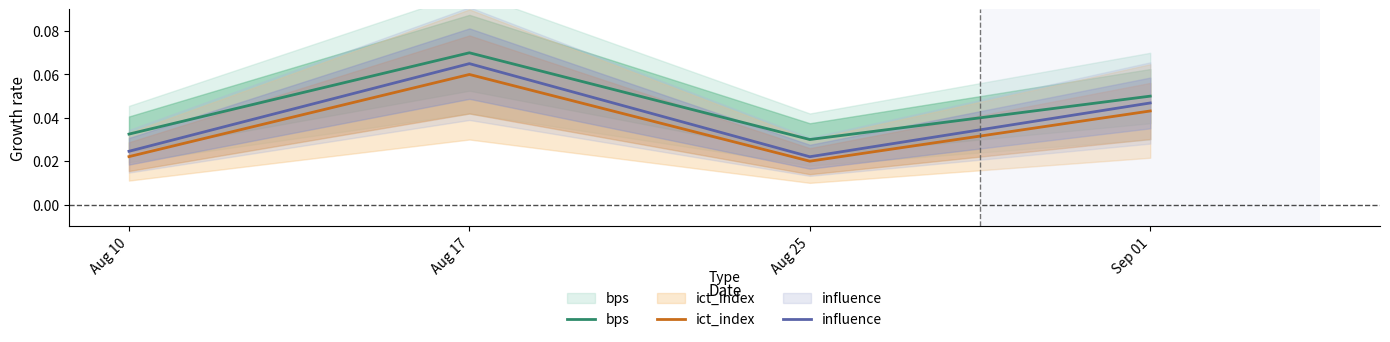

How many interior local valleys does the bps series have?

1